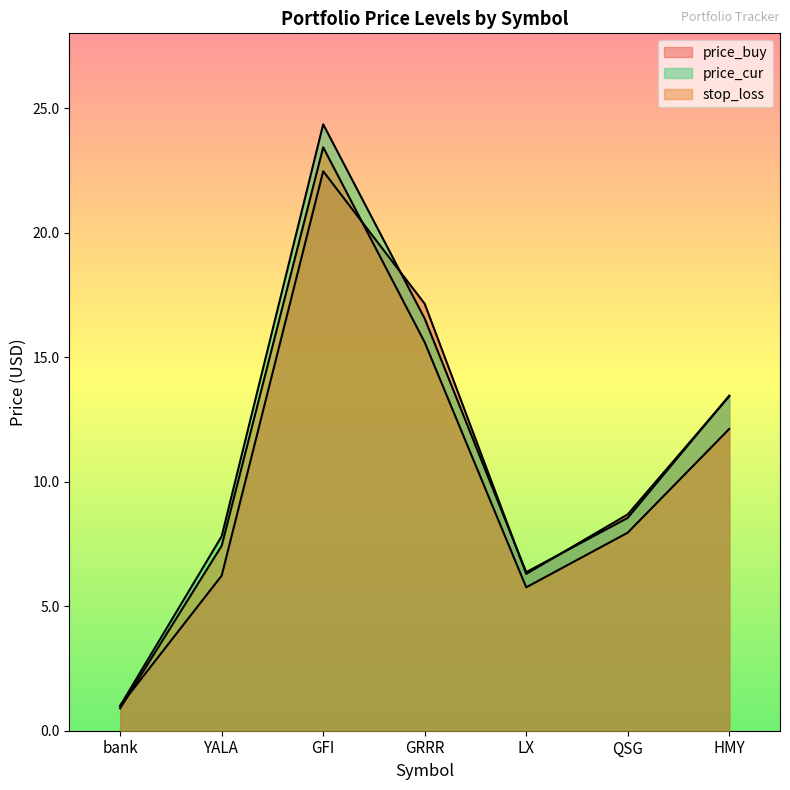

At which label does price_buy first exceed 8?

GFI